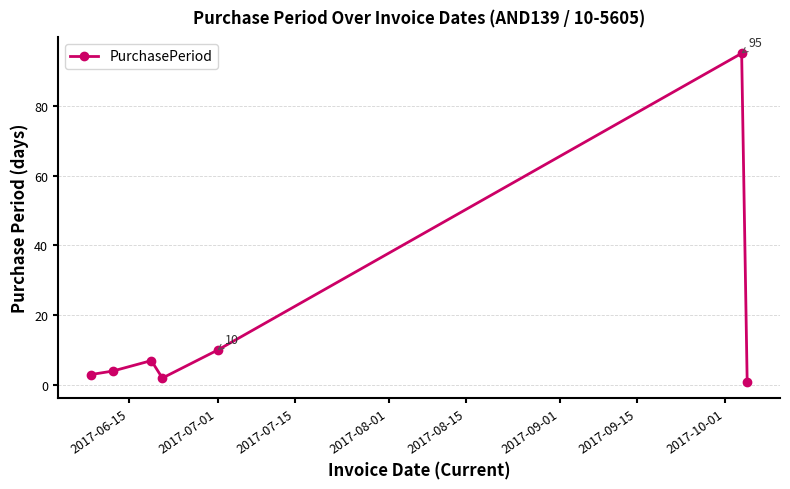

How many interior local valleys (lower than both neighbors) does the data have?

1